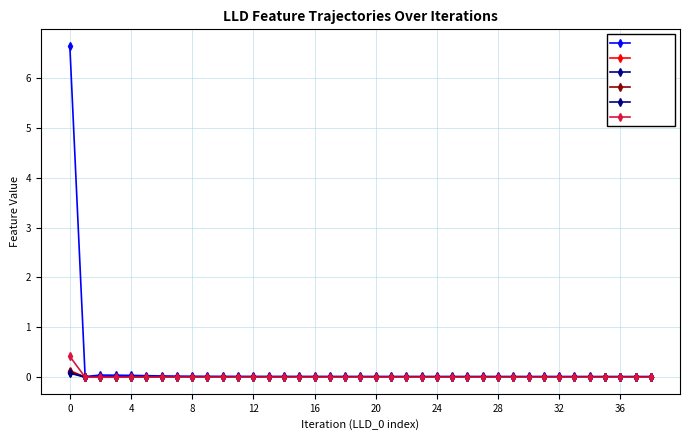

How many lines are shown in the chart?

6